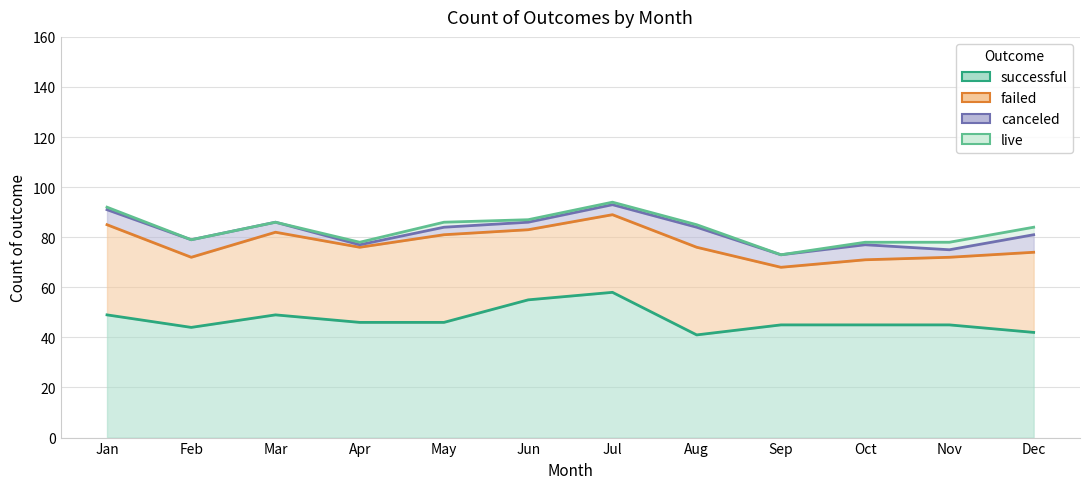

Reading left to right, extract all data points from this chart.

successful: 49	44	49	46	46	55	58	41	45	45	45	42
failed: 36	28	33	30	35	28	31	35	23	26	27	32
canceled: 6	7	4	1	3	3	4	8	5	6	3	7
live: 1	0	0	1	2	1	1	1	0	1	3	3